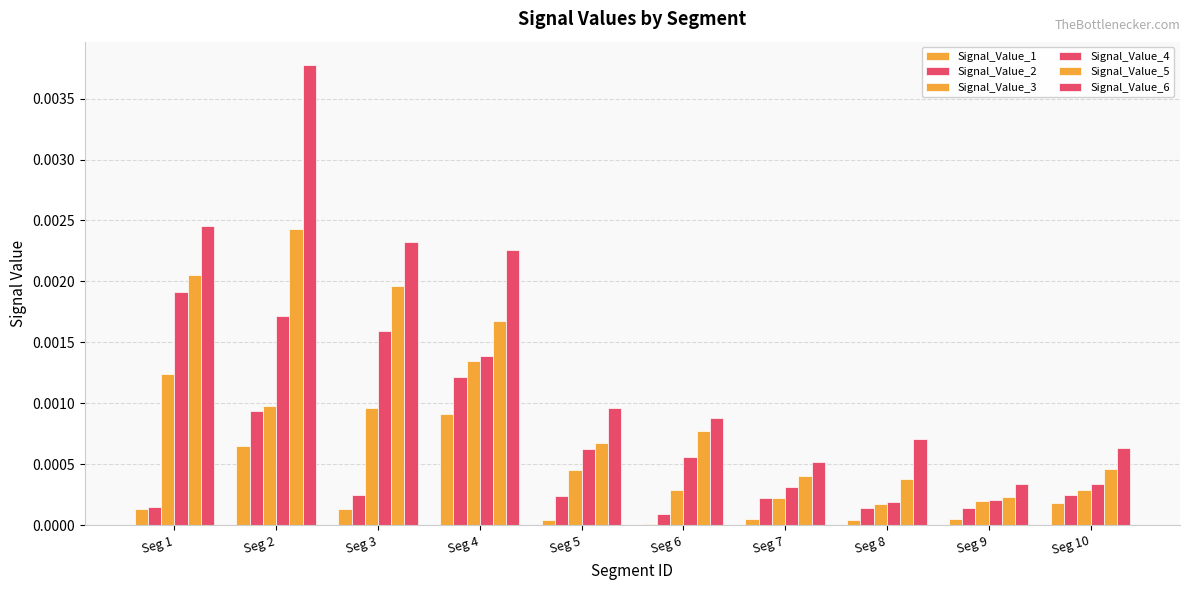

How many groups of bars are there?

10